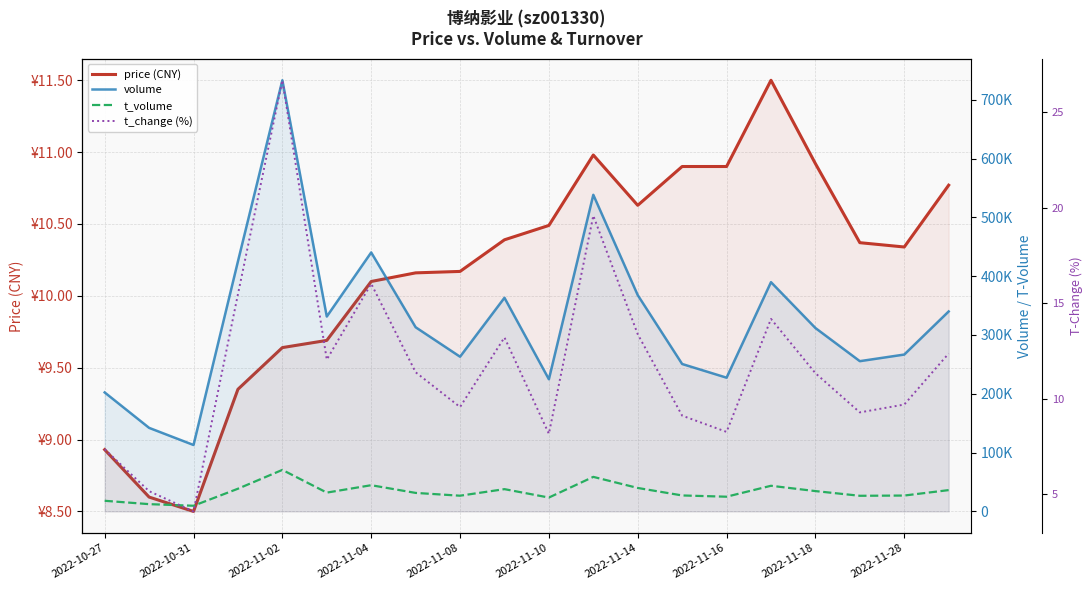

What is the difference between the second highest and second lowest values in the volume series?

396209.0